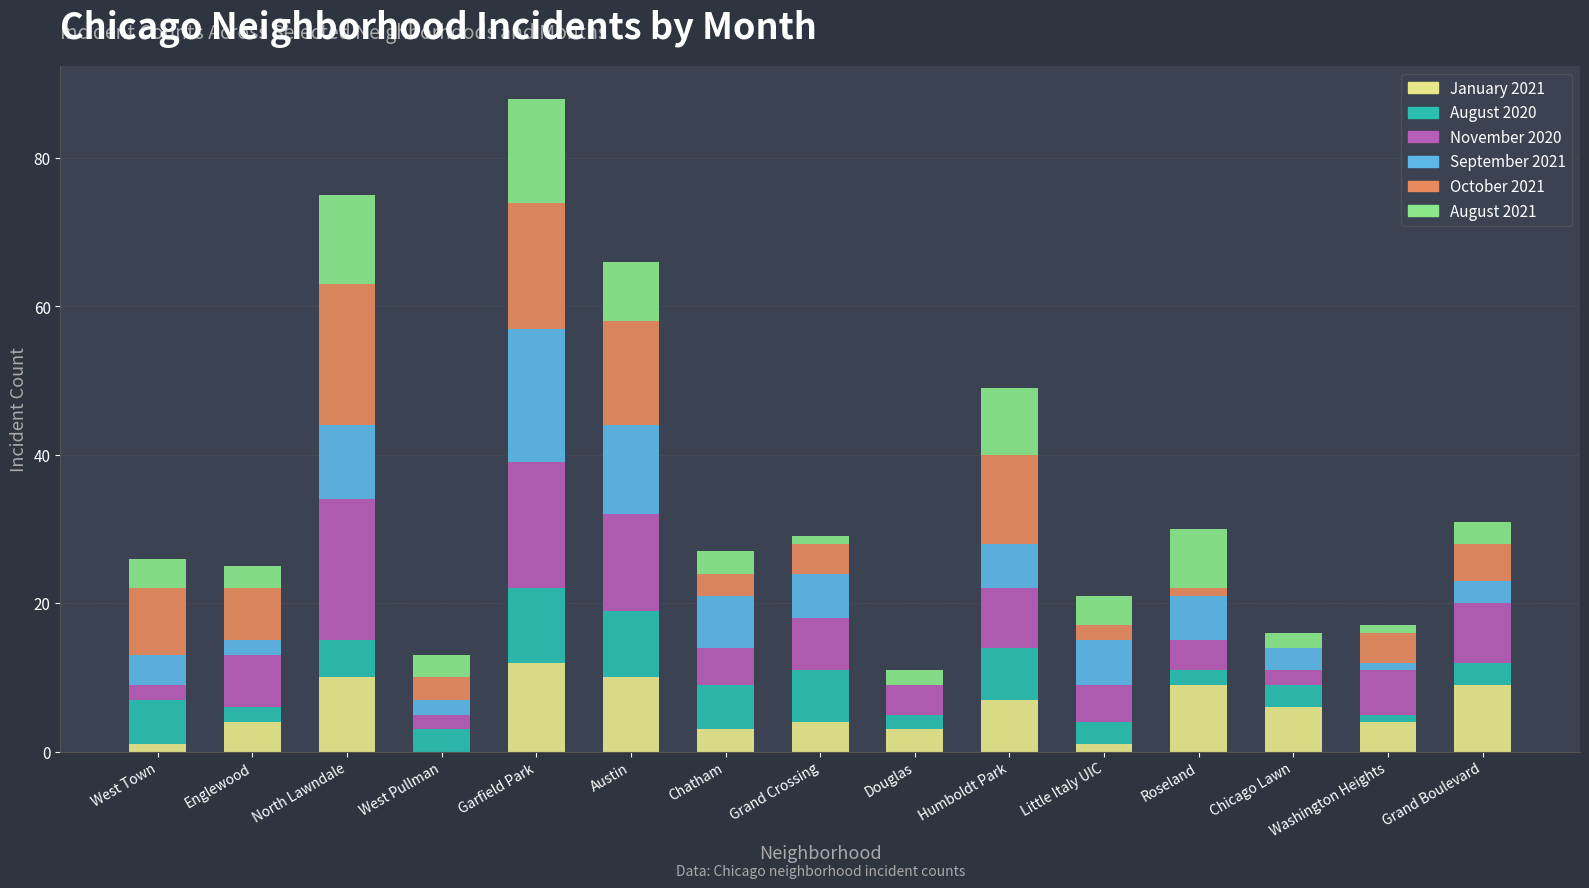

What is the highest value of the January 2021 series?

12